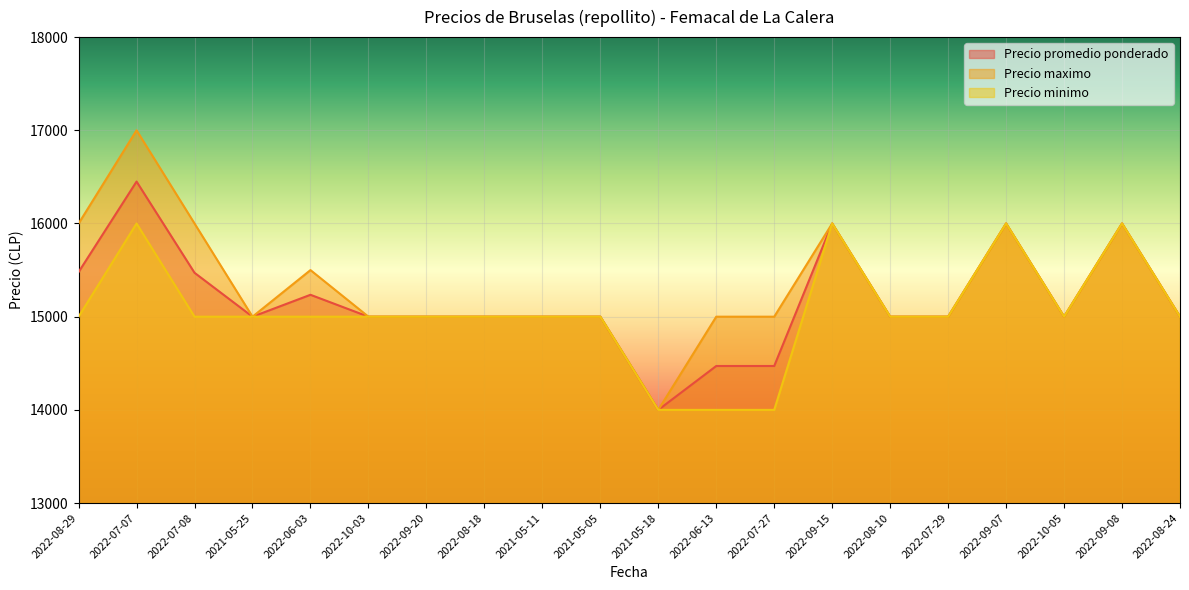

Reading right to left, list all the values displayed in this chart.

Precio promedio ponderado: 15000	16000	15000	16000	15000	15000	16000	14471	14471	14000	15000	15000	15000	15000	15000	15235	15000	15471	16450	15479
Precio maximo: 15000	16000	15000	16000	15000	15000	16000	15000	15000	14000	15000	15000	15000	15000	15000	15500	15000	16000	17000	16000
Precio minimo: 15000	16000	15000	16000	15000	15000	16000	14000	14000	14000	15000	15000	15000	15000	15000	15000	15000	15000	16000	15000